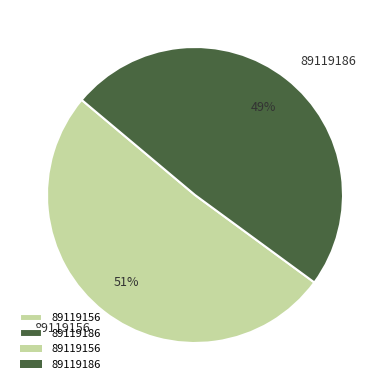

To the nearest percent, what percentage of the pie is 89119186?

49%